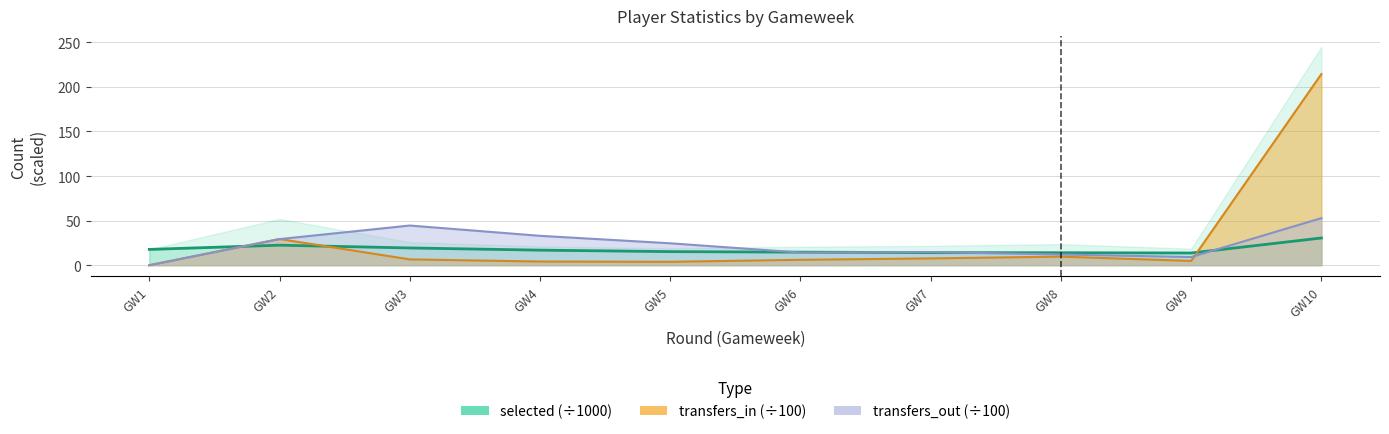

What is the total value across all series at GW4?

54.0